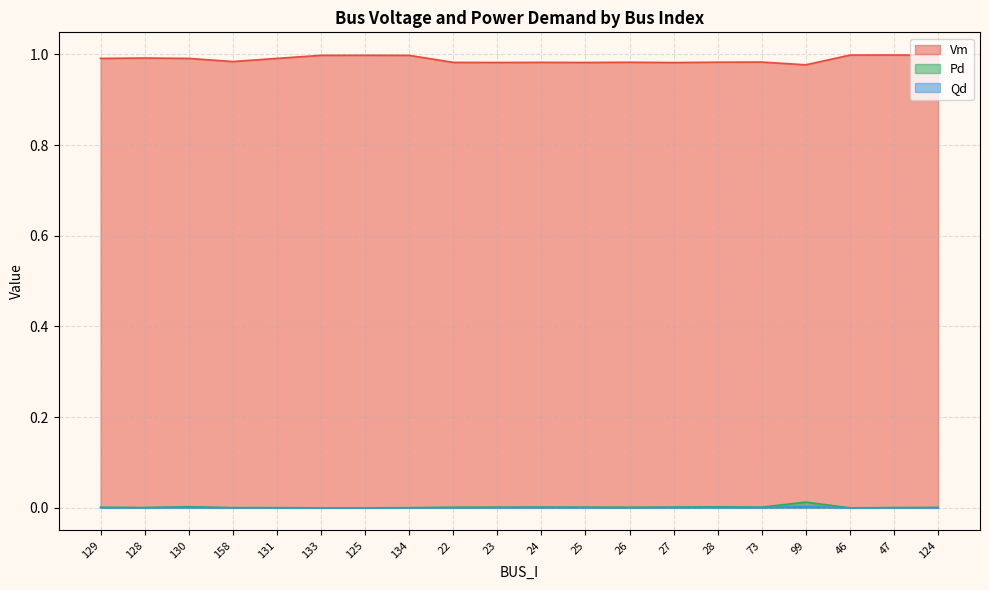

At which category does Pd reach its first local valley?

128